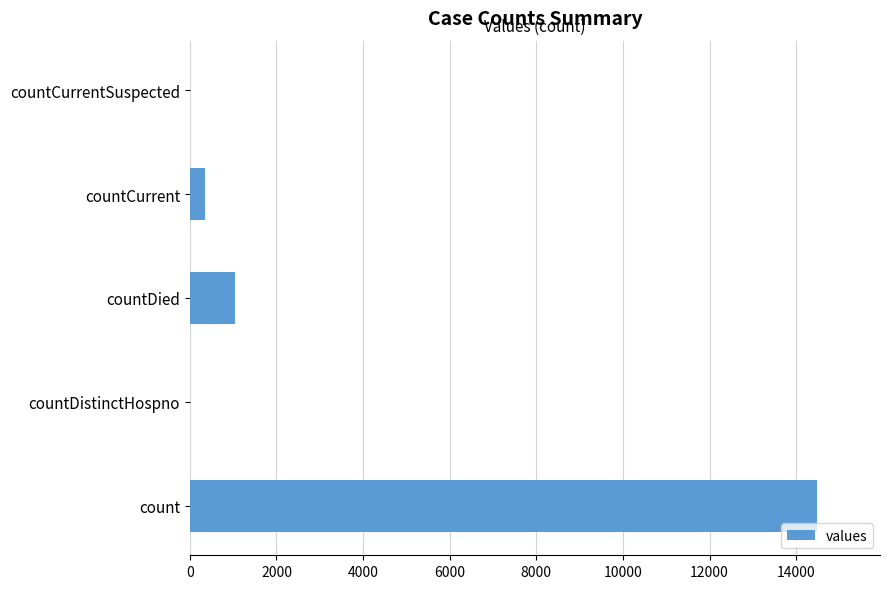

Are the bars horizontal?

Yes